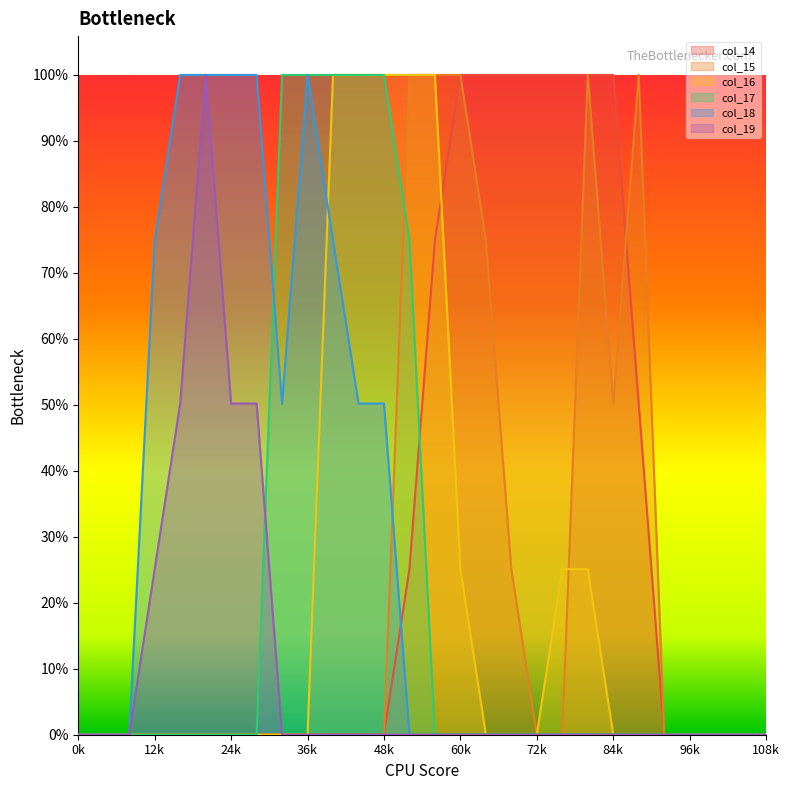

Rank the categories by col_19 value from highest to lowest.

5, 4, 6, 7, 3, 0, 1, 2, 8, 9, 10, 11, 12, 13, 14, 15, 16, 17, 18, 19, 20, 21, 22, 23, 24, 25, 26, 27